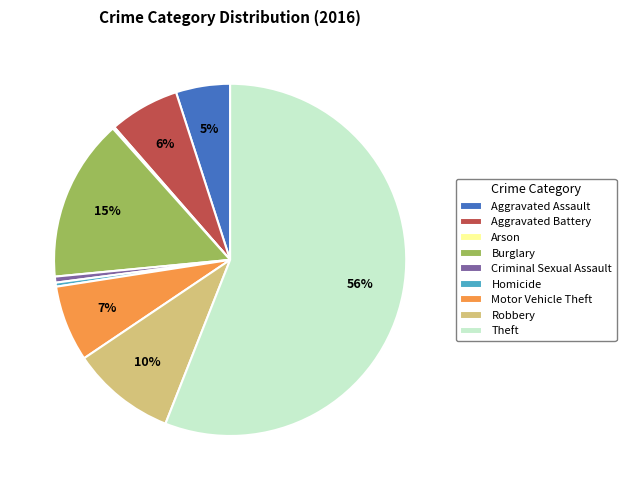

To the nearest percent, what is the difference between the Aggravated Assault and Homicide slice percentages?

5%